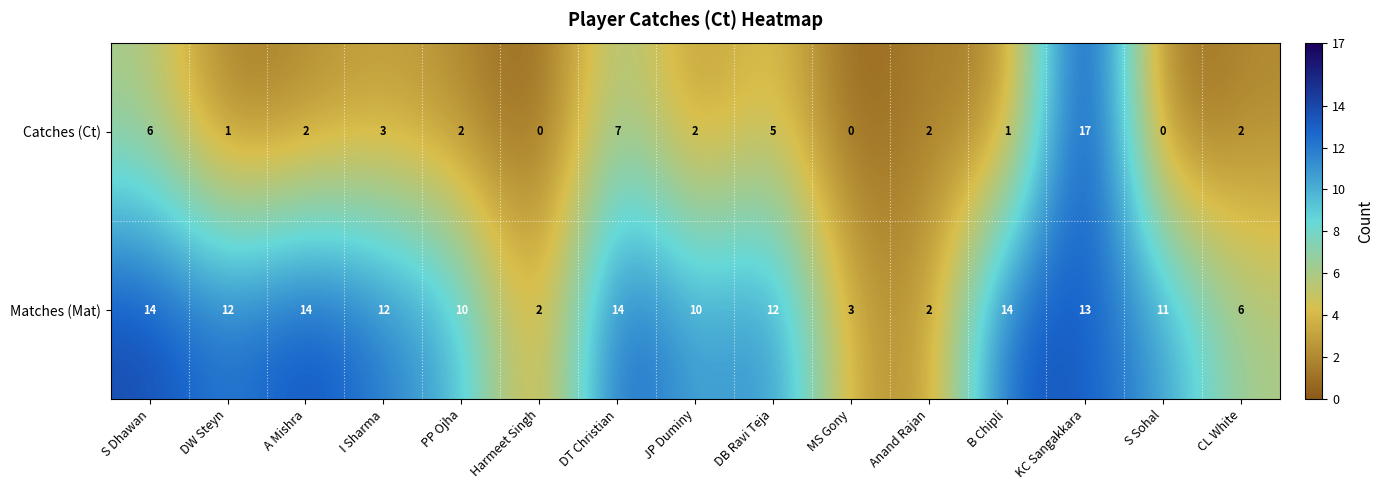

What is the difference between the Catches (Ct) values at DT Christian and JP Duminy?

5